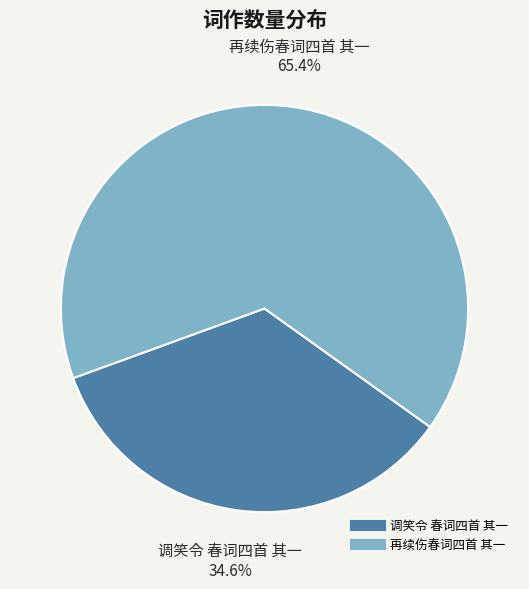

Rank the categories by value from lowest to highest.

调笑令 春词四首 其一, 再续伤春词四首 其一